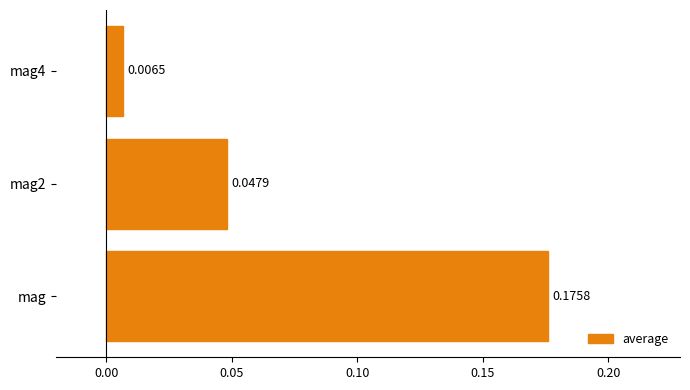

How many data points does each series have?

3